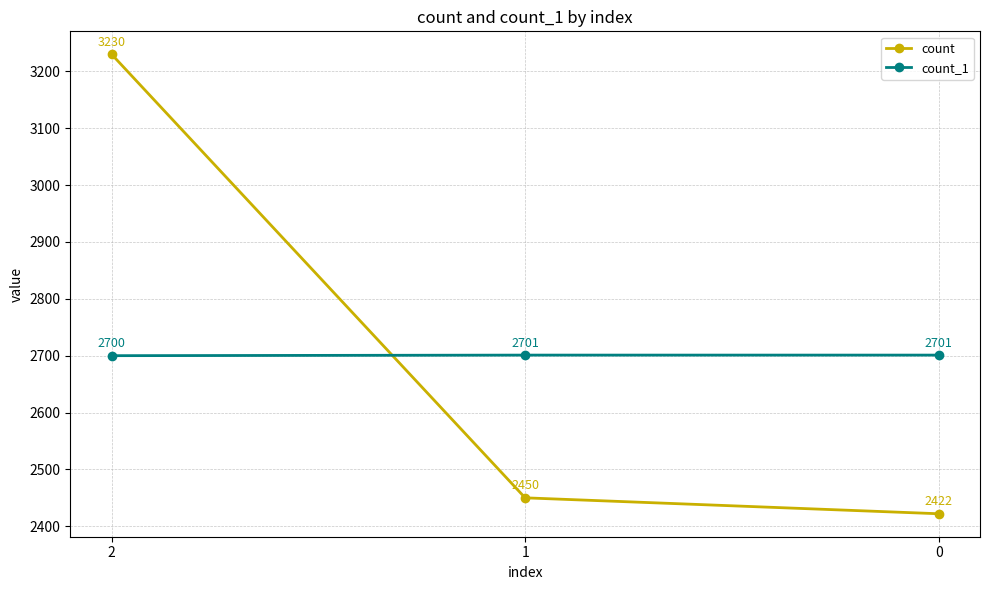

Rank the categories by count value from lowest to highest.

0, 1, 2